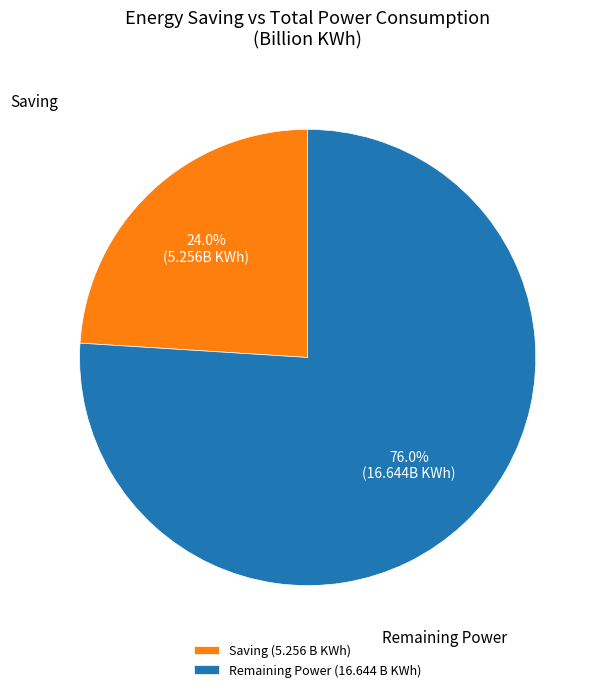

What is the ratio of the value at Remaining Power (16.644 B KWh) to the value at Saving (5.256 B KWh)?

3.2